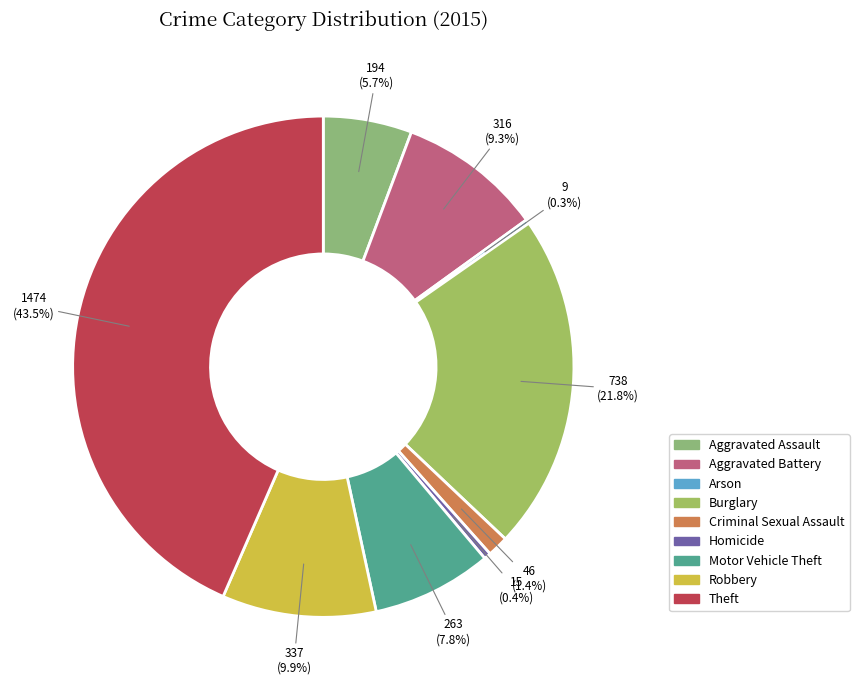

Is there a majority slice in this chart?

No